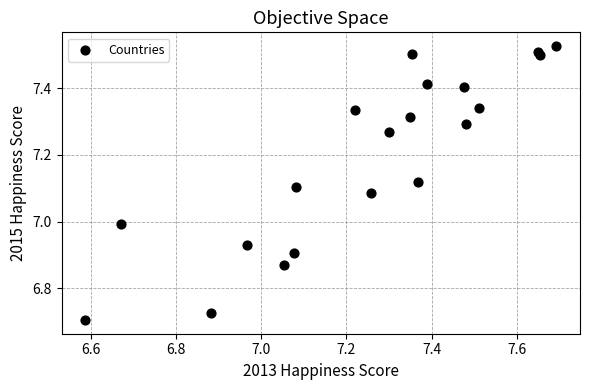

What is the range of Y values (max minus min)?

0.8